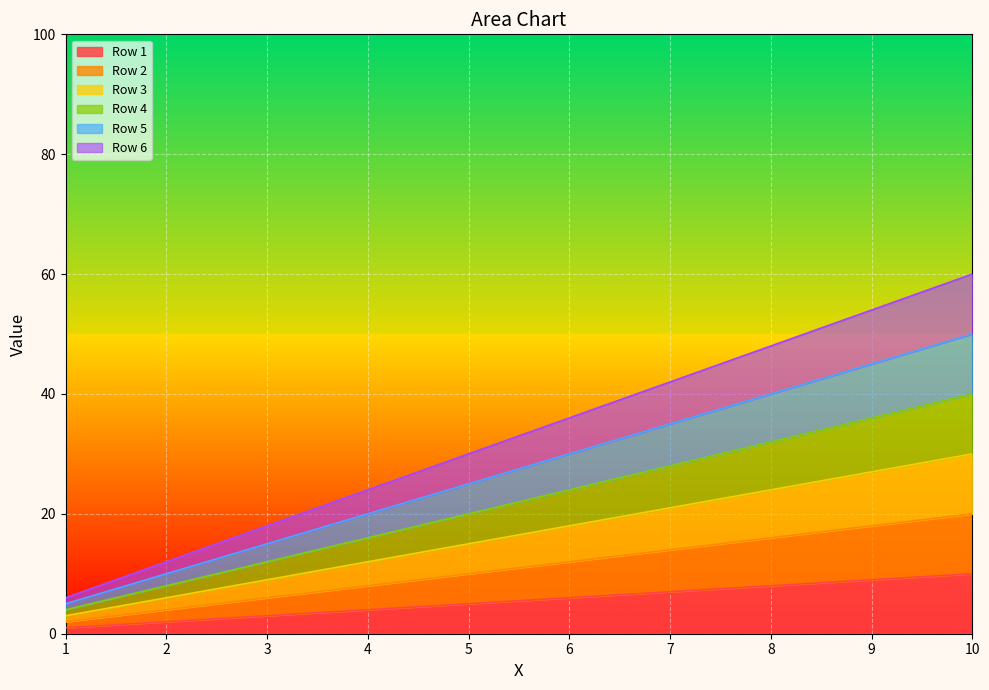

At which label is Row 1 closest to 5?

5